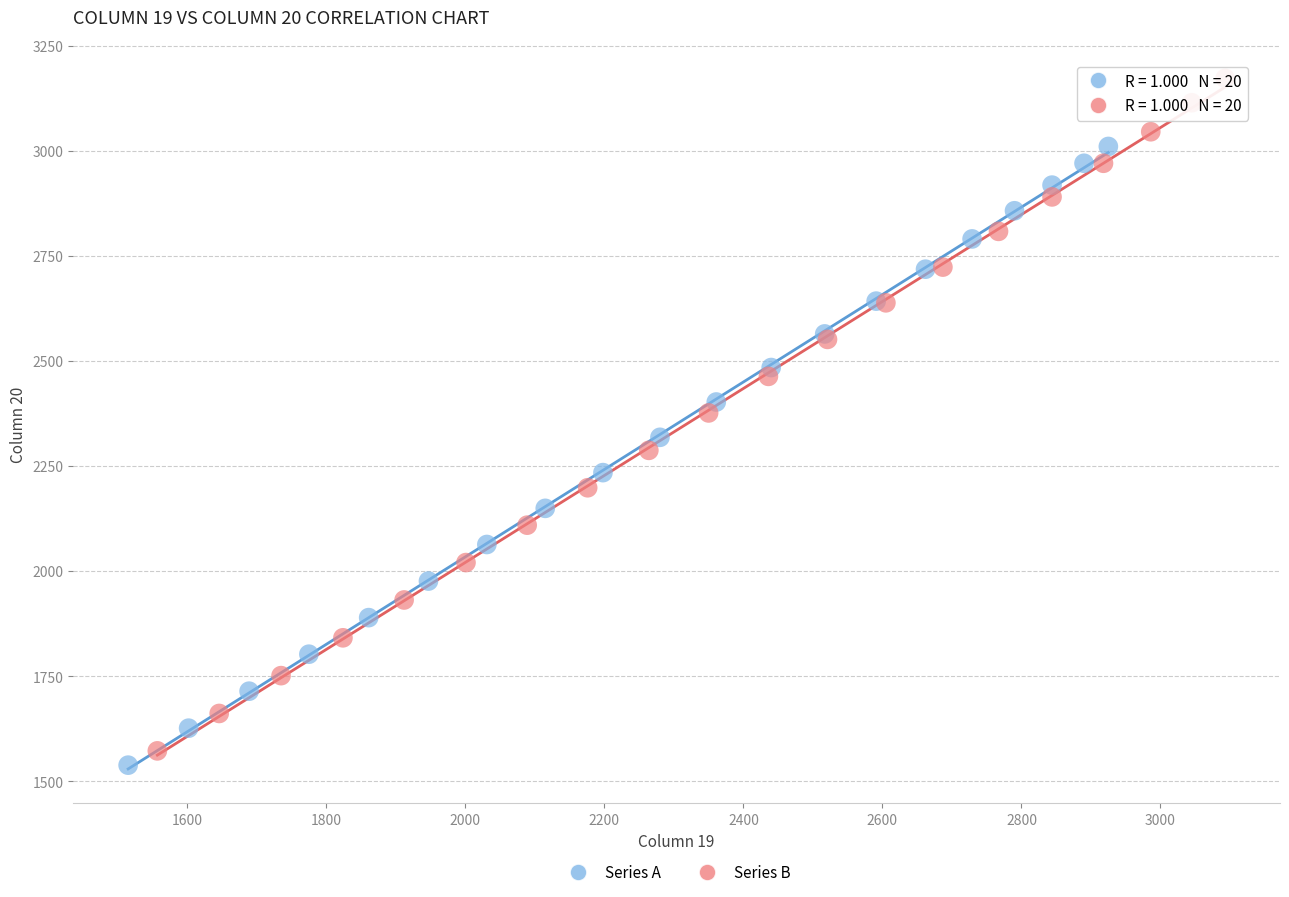

Which series reaches the maximum Y coordinate?

Series B